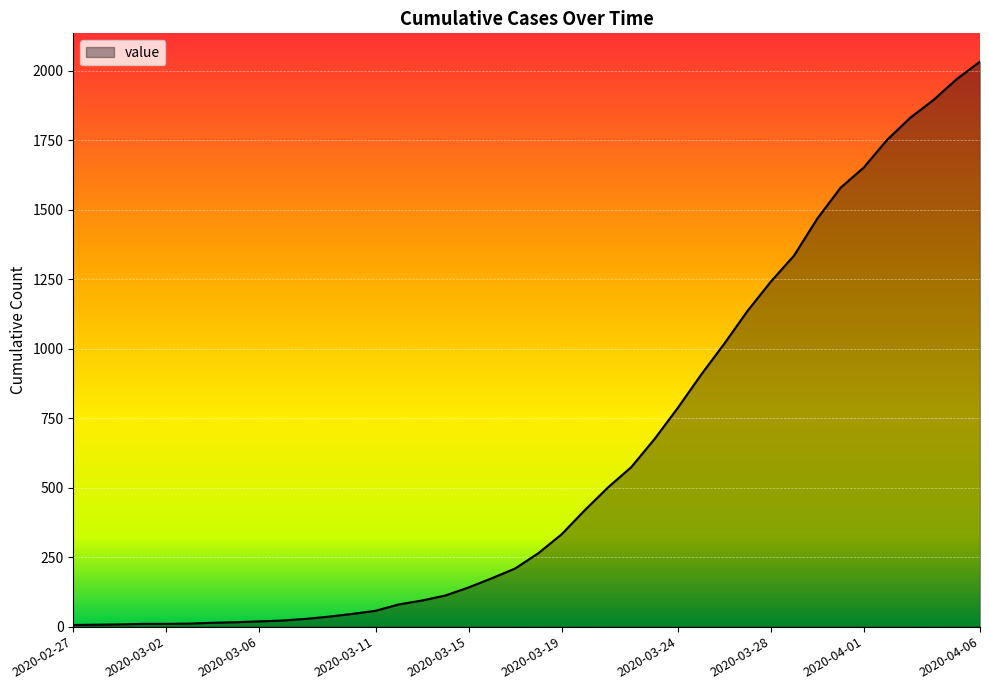

What is the difference between the maximum and minimum values?

2027